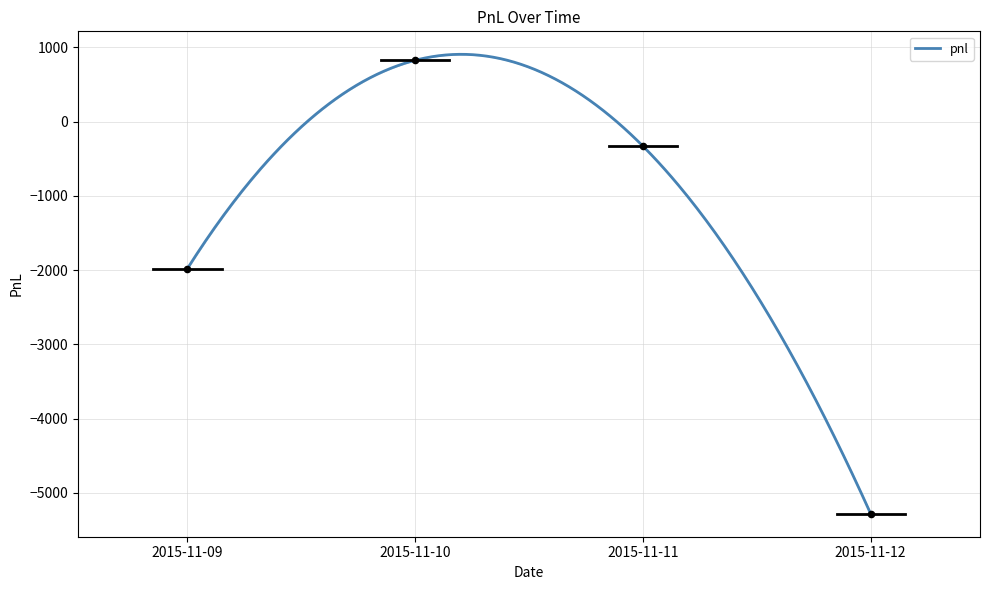

What is the change in value from 2015-11-11 to 2015-11-12?

-4950